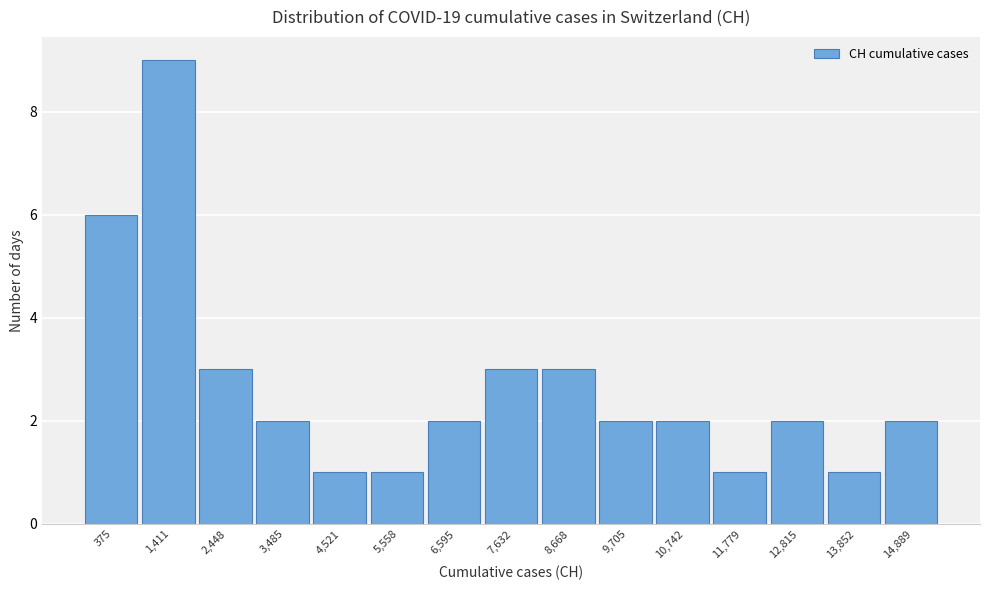

Reading right to left, what are all the values shown in this chart?

14,889=2	13,852=1	12,815=2	11,779=1	10,742=2	9,705=2	8,668=3	7,632=3	6,595=2	5,558=1	4,521=1	3,485=2	2,448=3	1,411=9	375=6